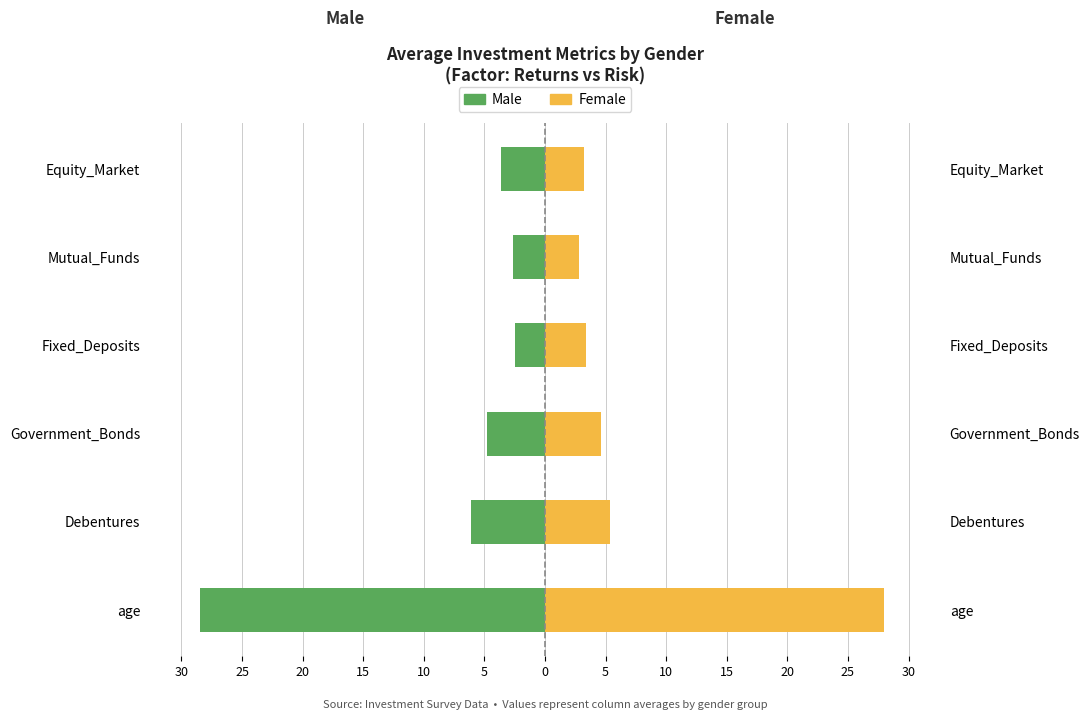

How many bars are there in total?

12